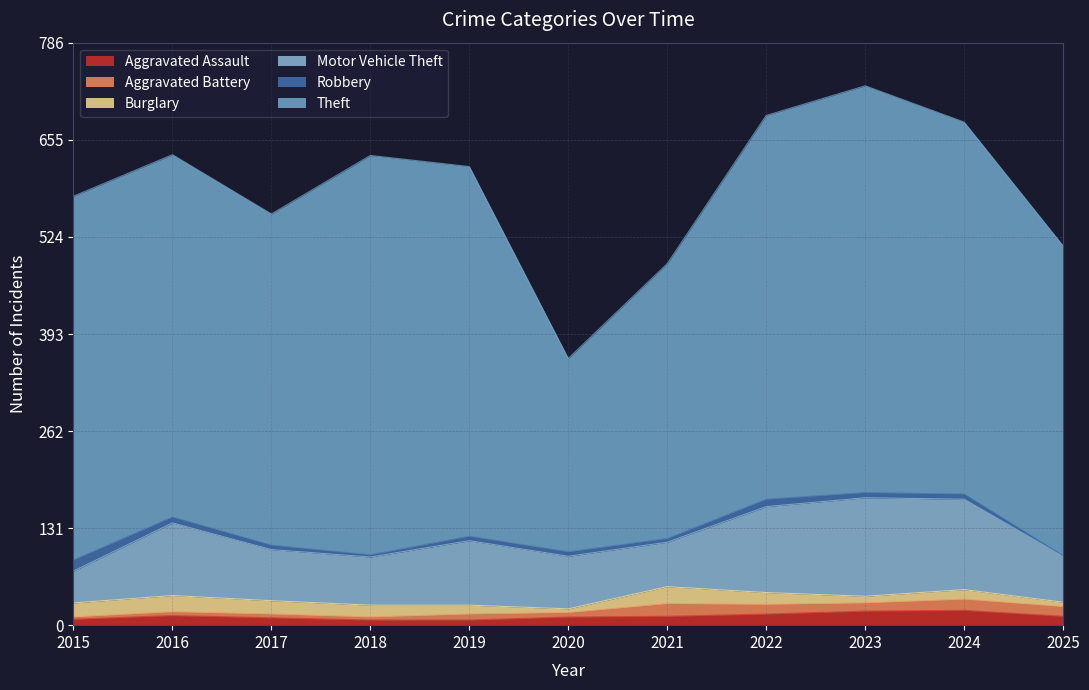

Is the value of Burglary at 2021 greater than the value of Motor Vehicle Theft at 2021?

No